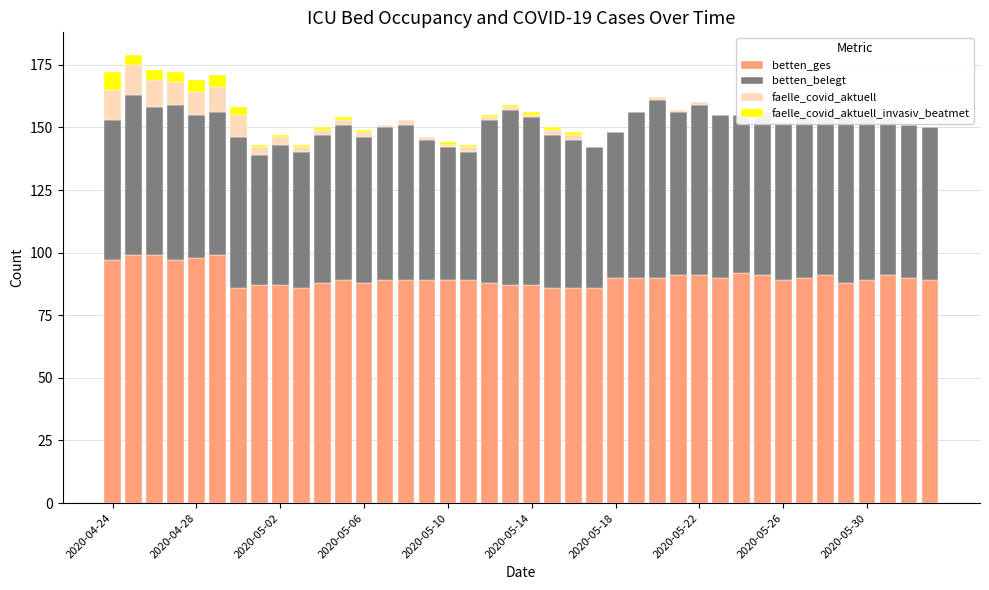

What are all the series names shown in the legend?

betten_ges, betten_belegt, faelle_covid_aktuell, faelle_covid_aktuell_invasiv_beatmet